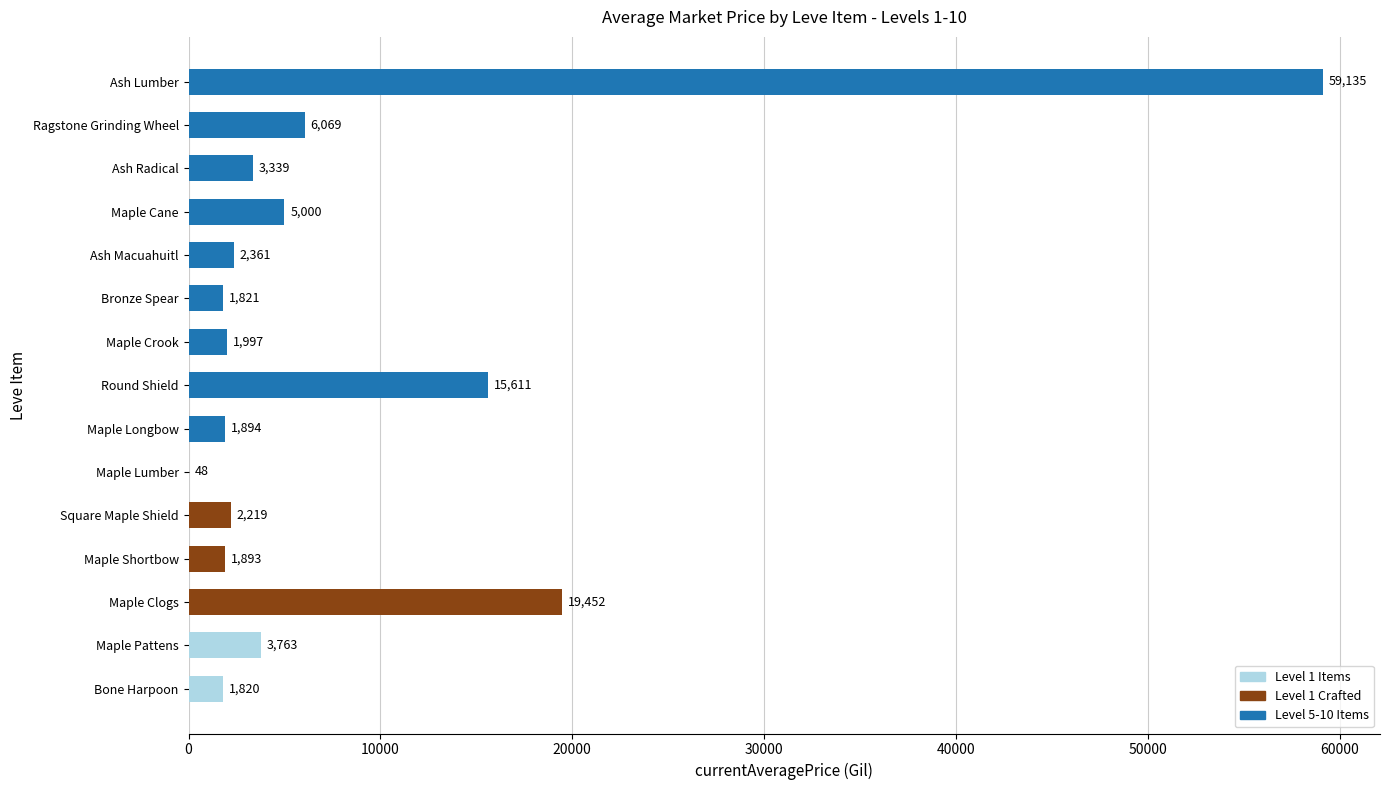

Which category has the highest value across all series?

Ash Lumber